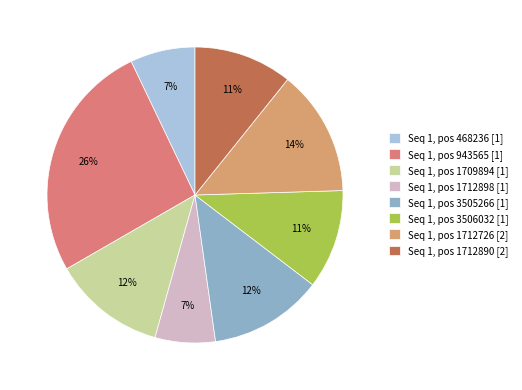

To the nearest percent, what is the average slice percentage?

12%